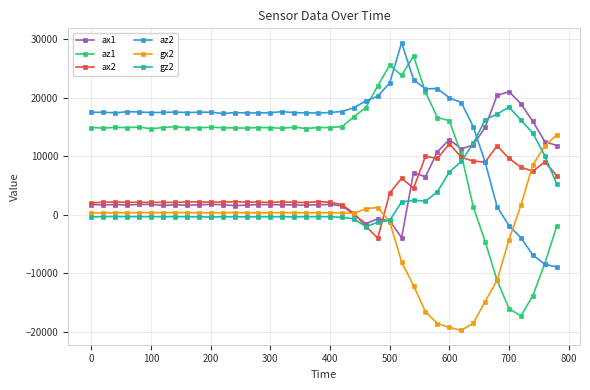

What is the maximum value shown in the chart?

29348